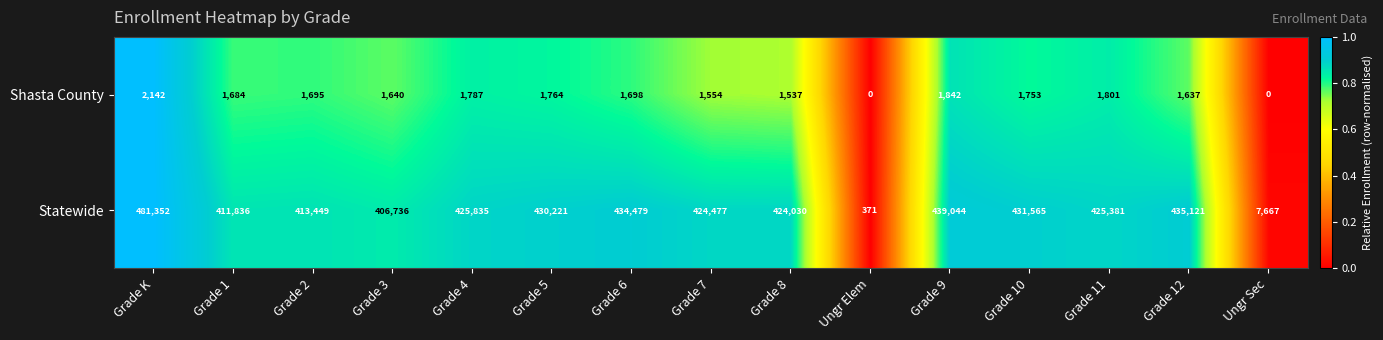

Which series changed the most between Grade 6 and Ungr Elem?

Statewide